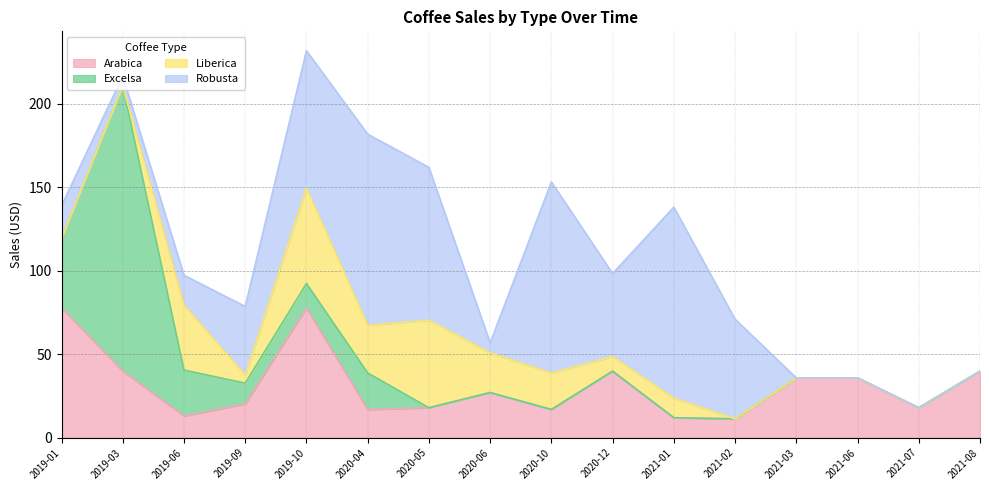

Which series has the widest spread of values?

Excelsa